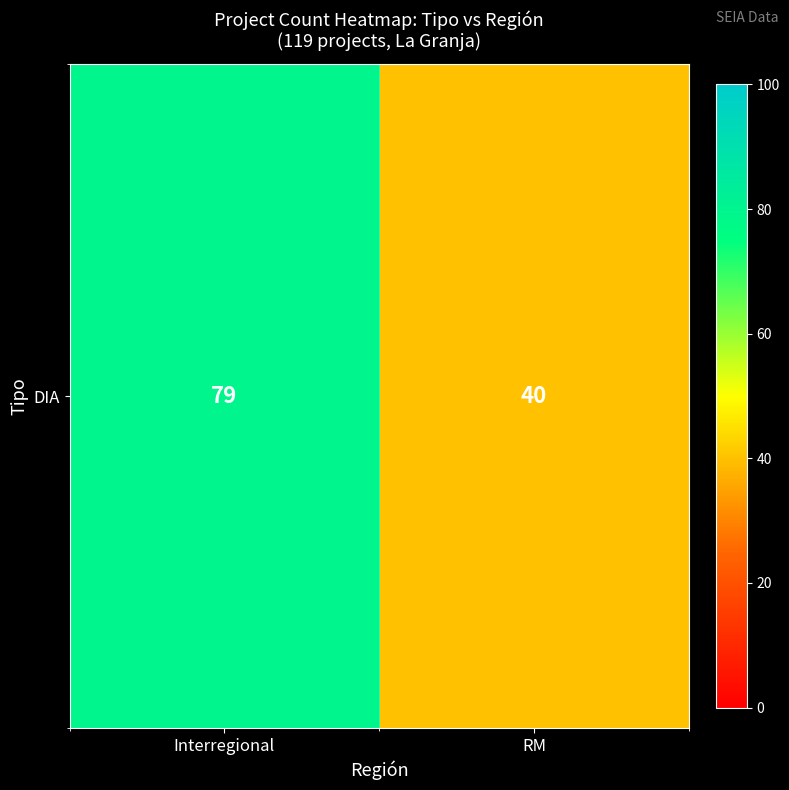

Reading right to left, list all the values displayed in this chart.

40	79